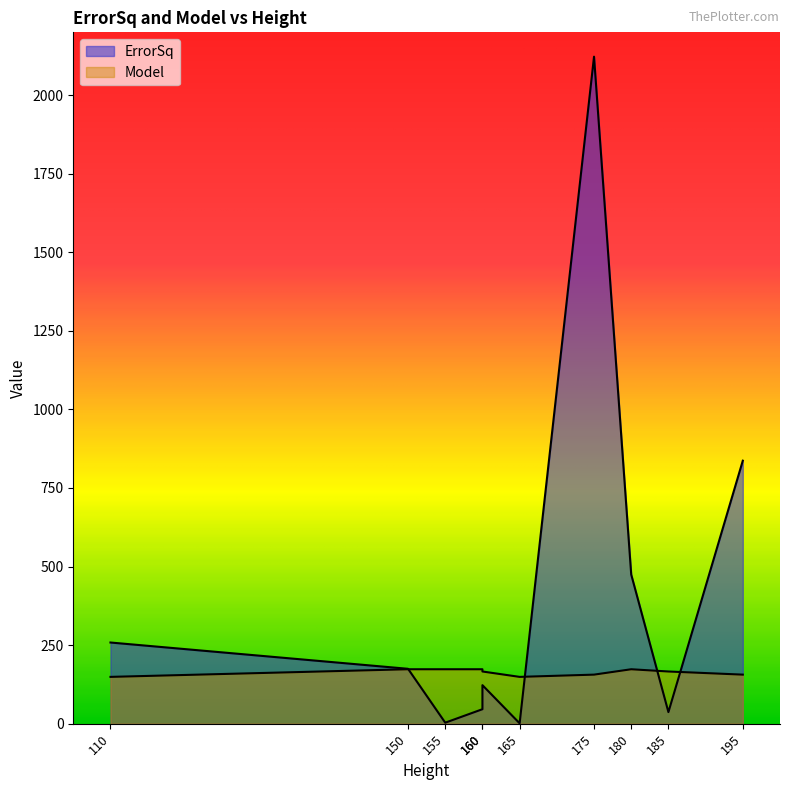

Between 160 and 165, which series saw the biggest shift?

ErrorSq